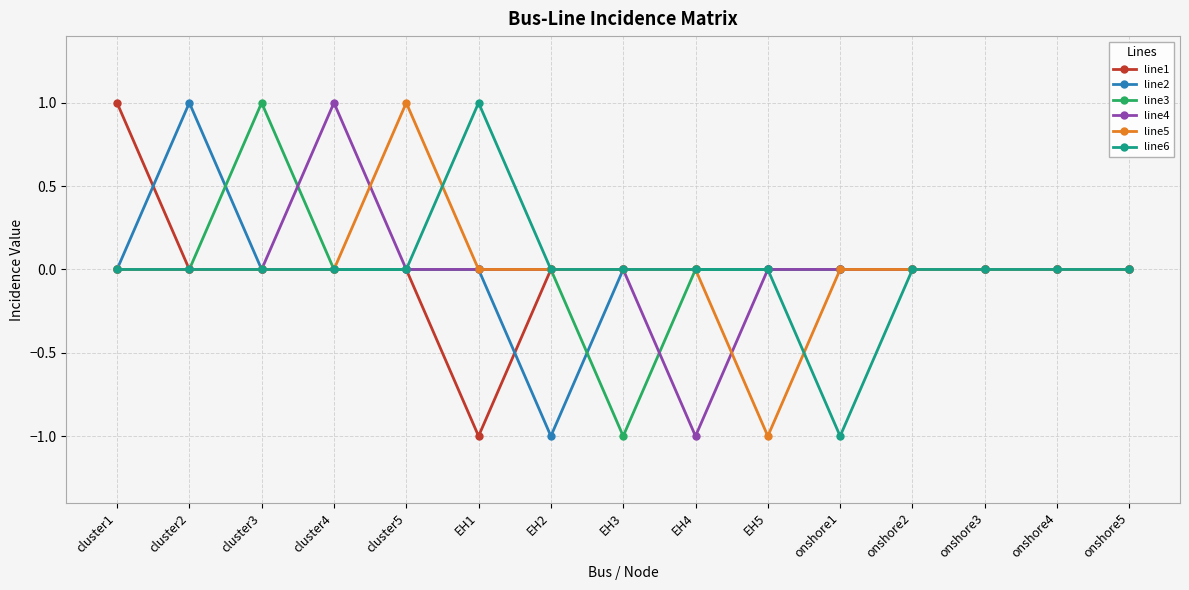

What is the label of the 14th point from the right?

cluster2